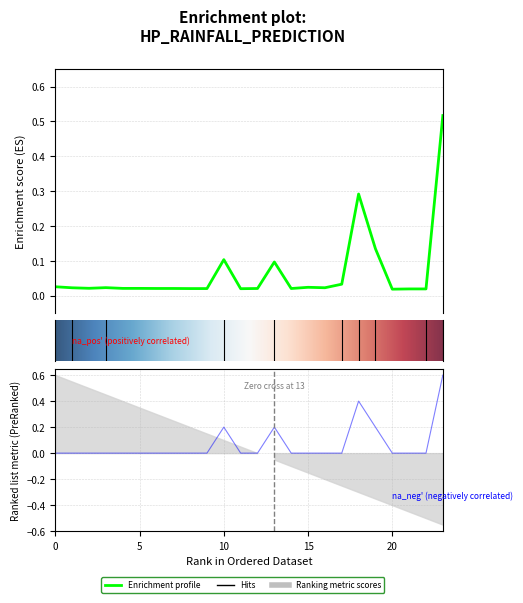

The value of Predicted next batch rainfall (mm/30min) at 15 is 0.0. True or false?

False